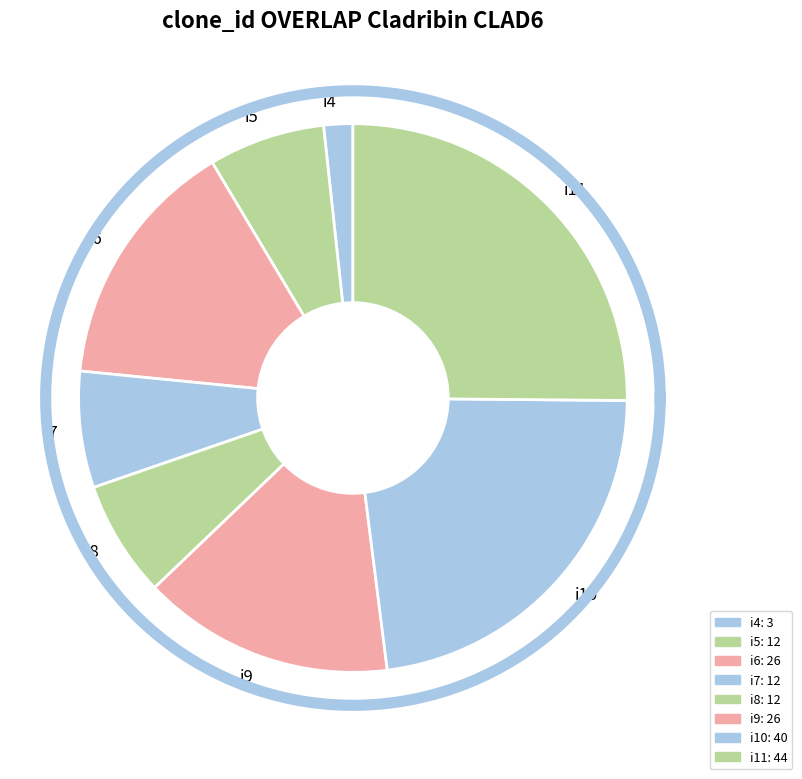

True or false: i7 accounts for 7% of the total.

True